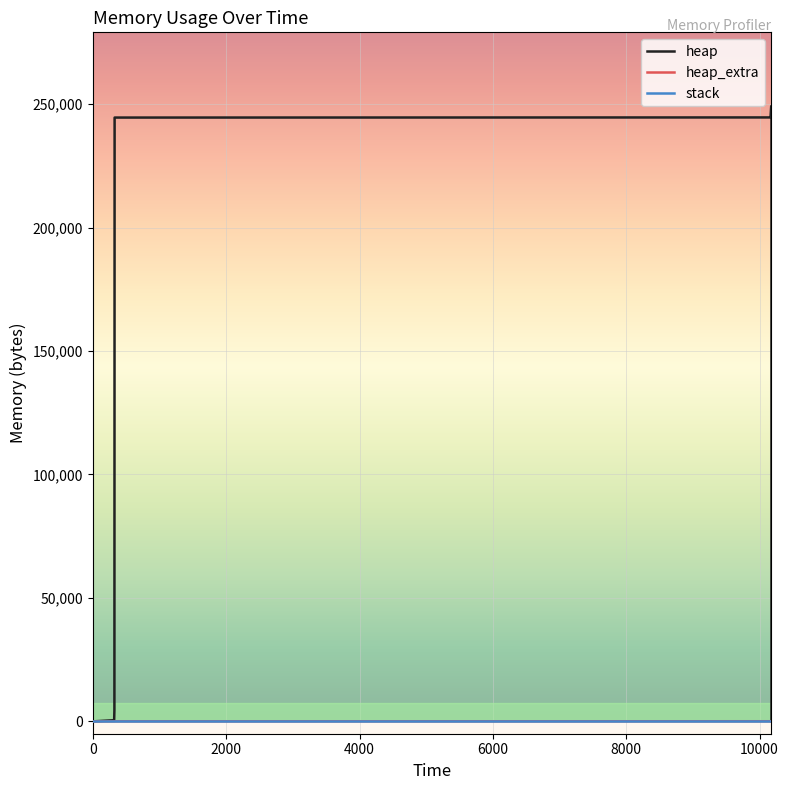

True or false: heap has more than 1 interior local peaks.

False